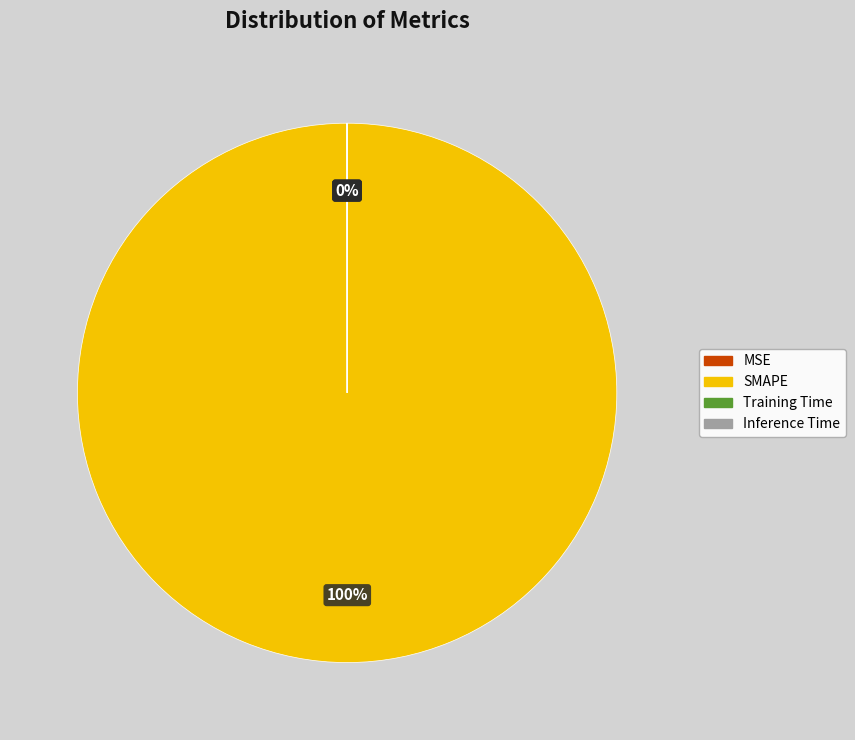

Which category has the biggest portion of the pie?

SMAPE